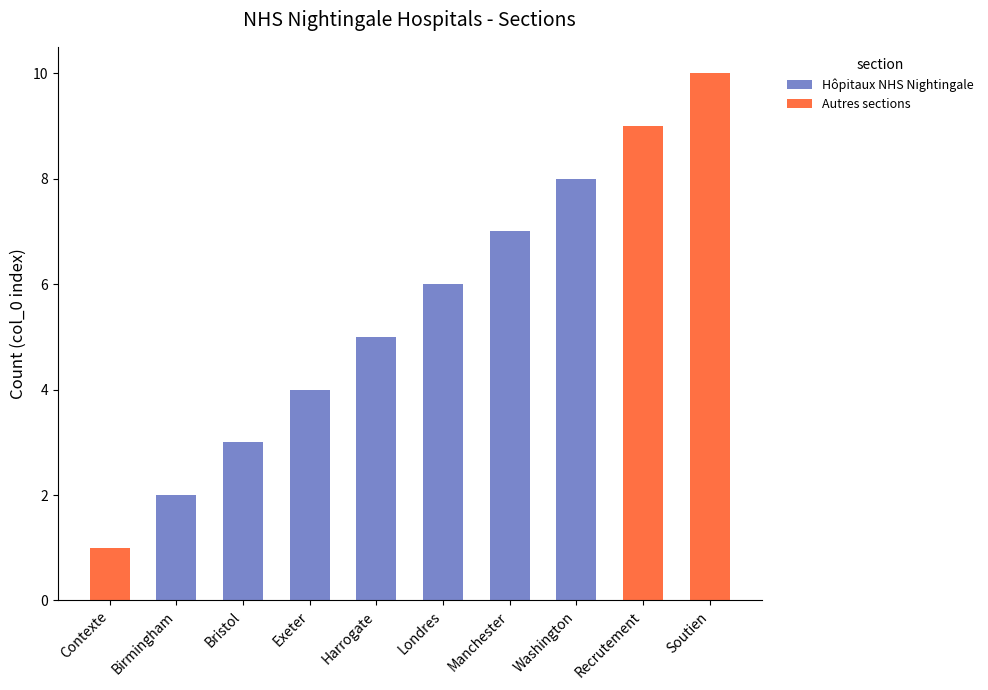

At which category is the sum across all series the highest?

Soutien